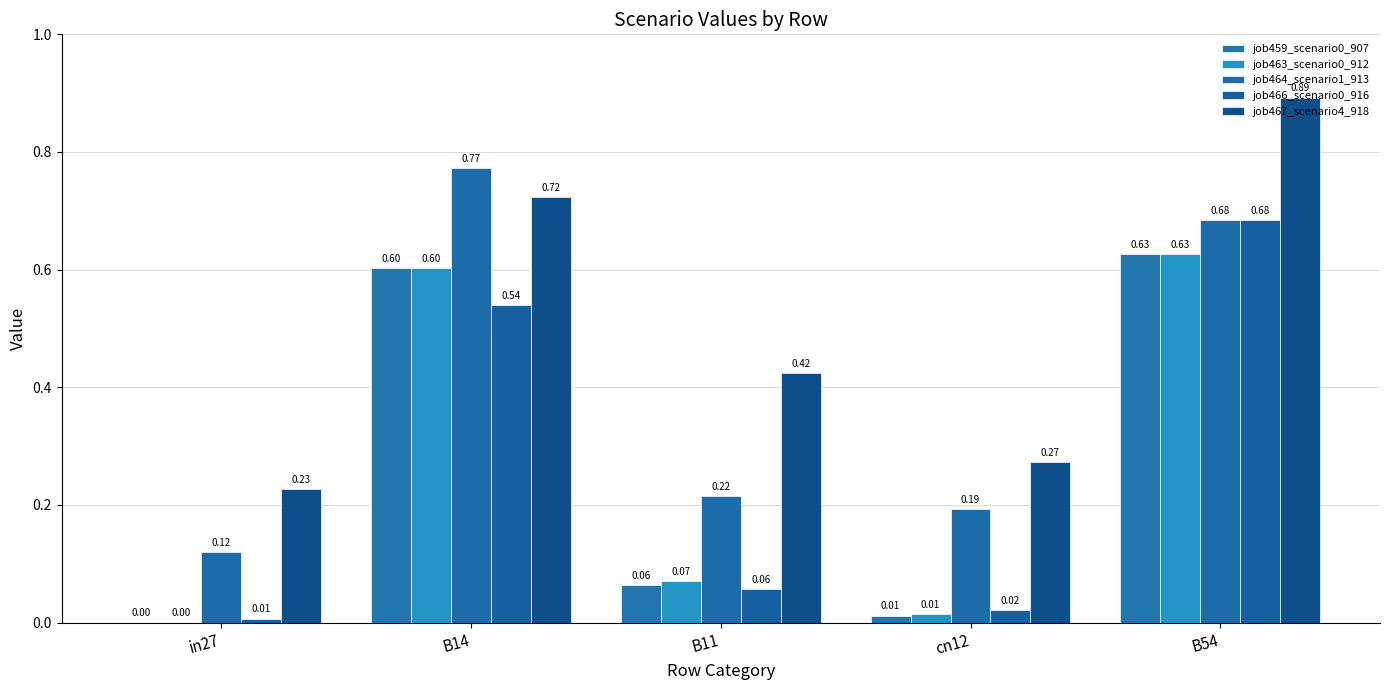

At which category is the sum across all series the highest?

B54